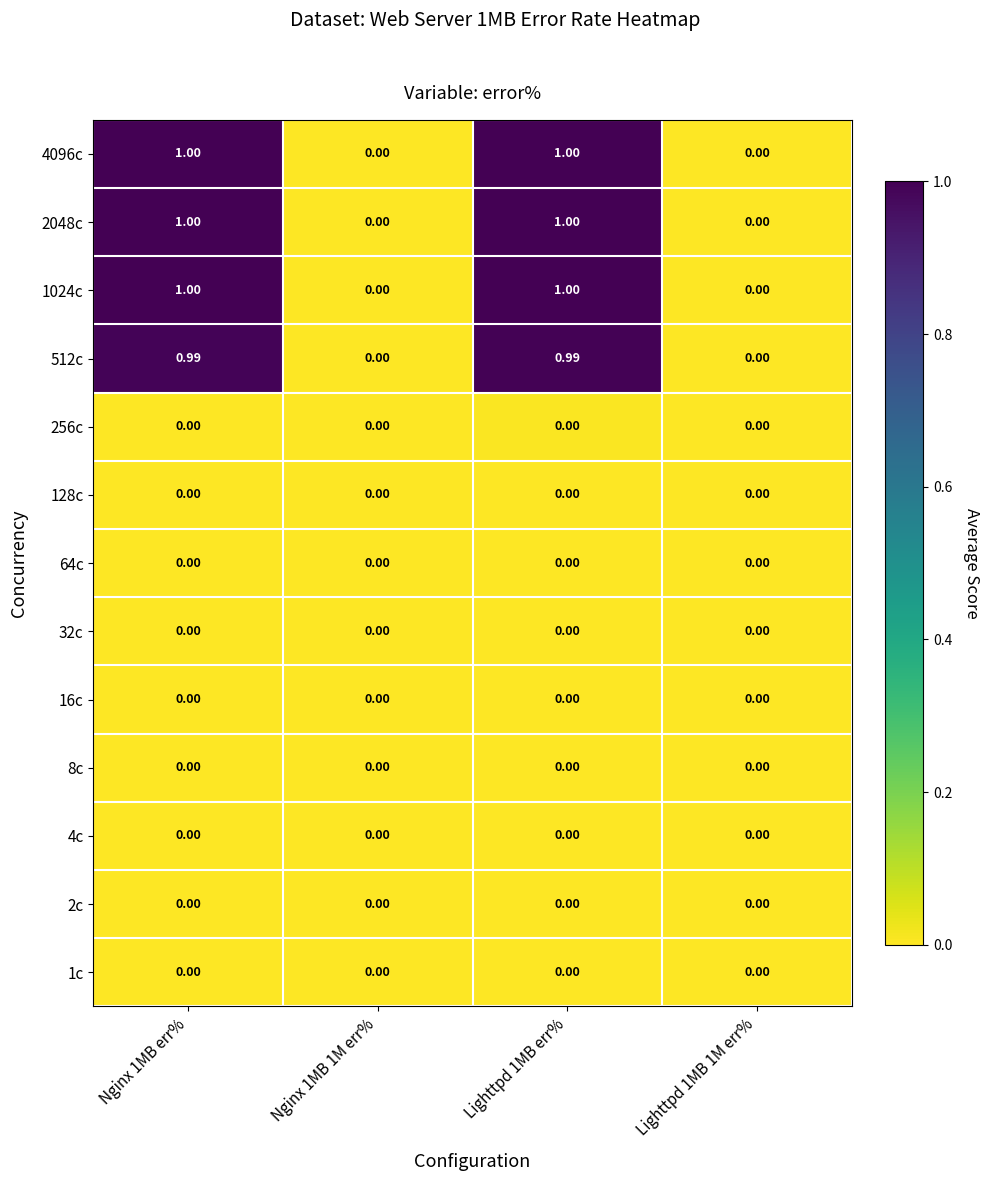

Is the value of 8c at Lighttpd 1MB 1M err% greater than the value of 2048c at Nginx 1MB err%?

No